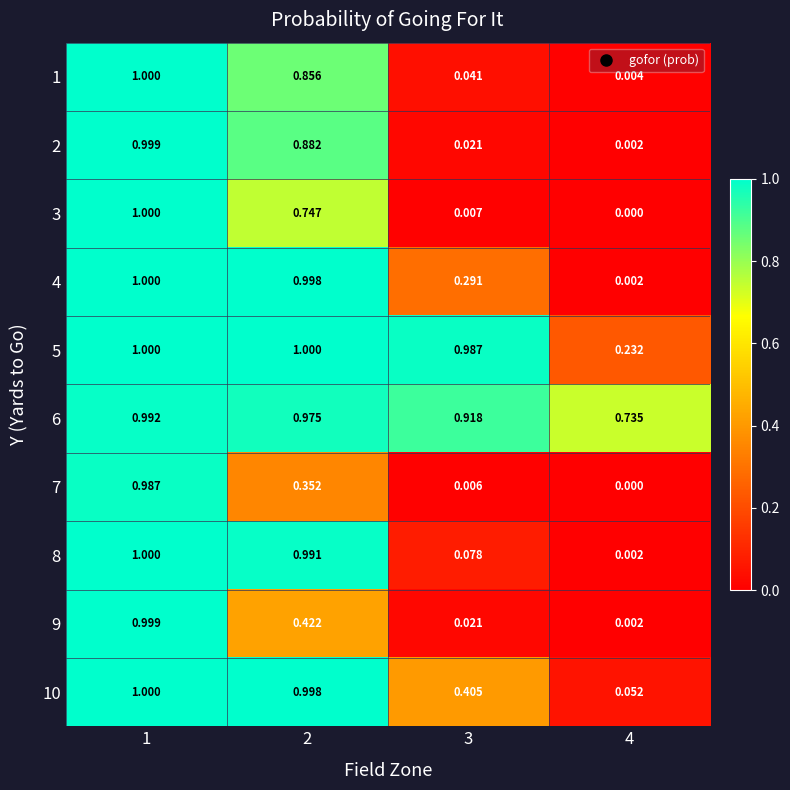

How many series are shown in this chart?

10